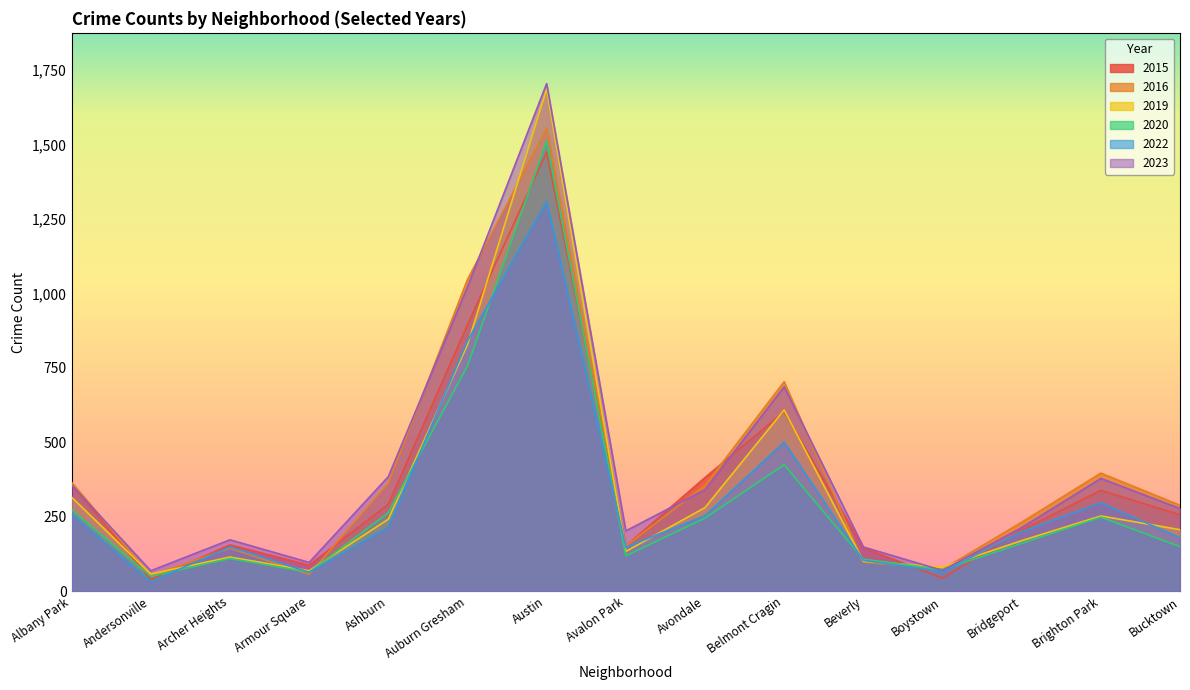

At which label does 2020 reach its peak?

Austin